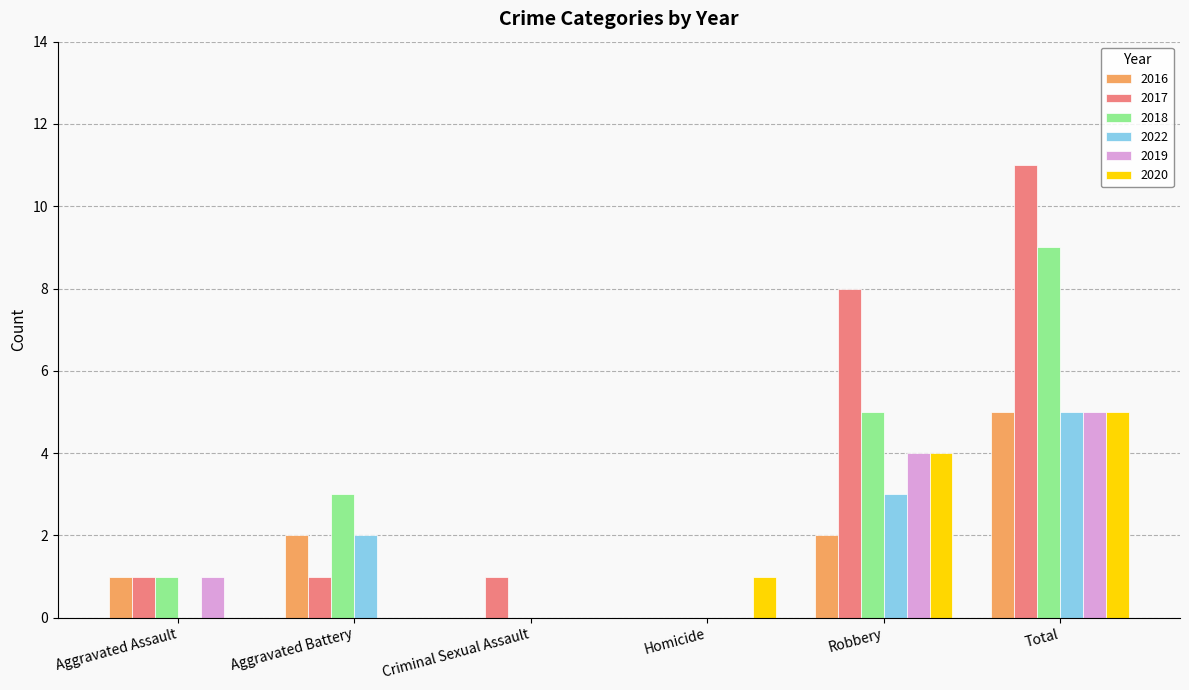

What is the sum of the 2019 values at Total and Aggravated Assault?

6